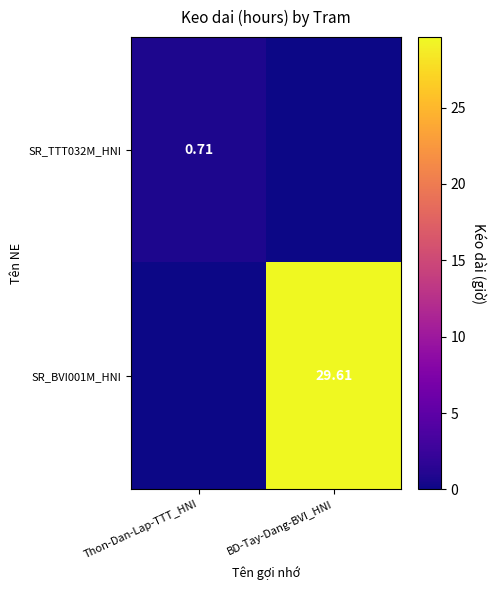

What is the sum of all SR_BVI001M_HNI values?

29.6